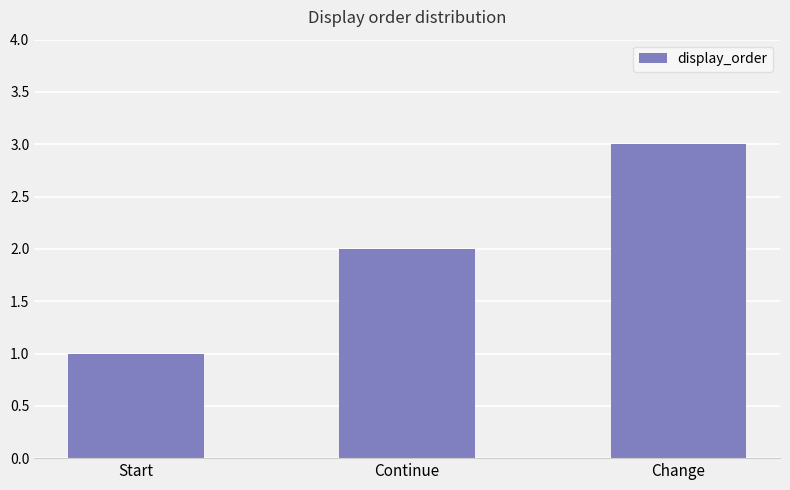

How many bars are there in total?

3